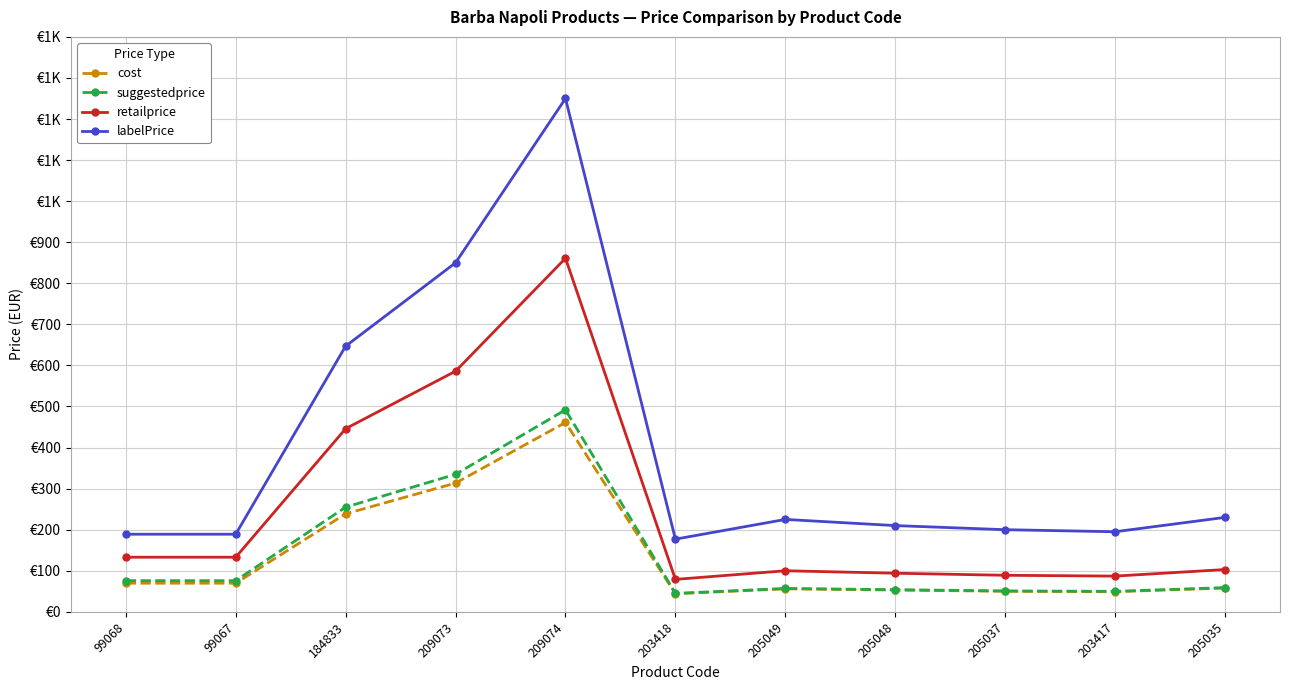

What is the label of the 8th point from the left?

205048